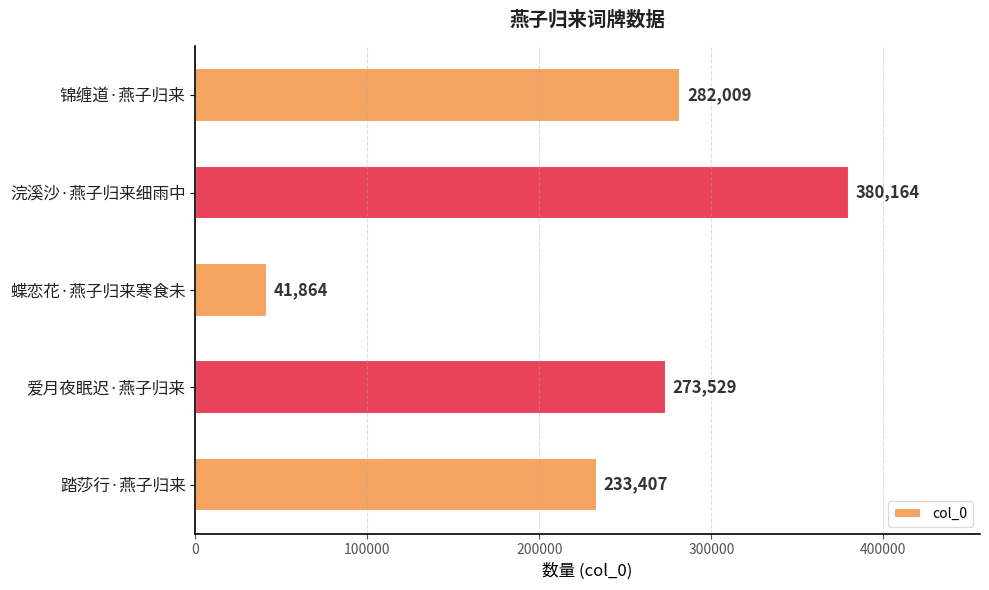

At which label is the value closest to 211014?

踏莎行·燕子归来